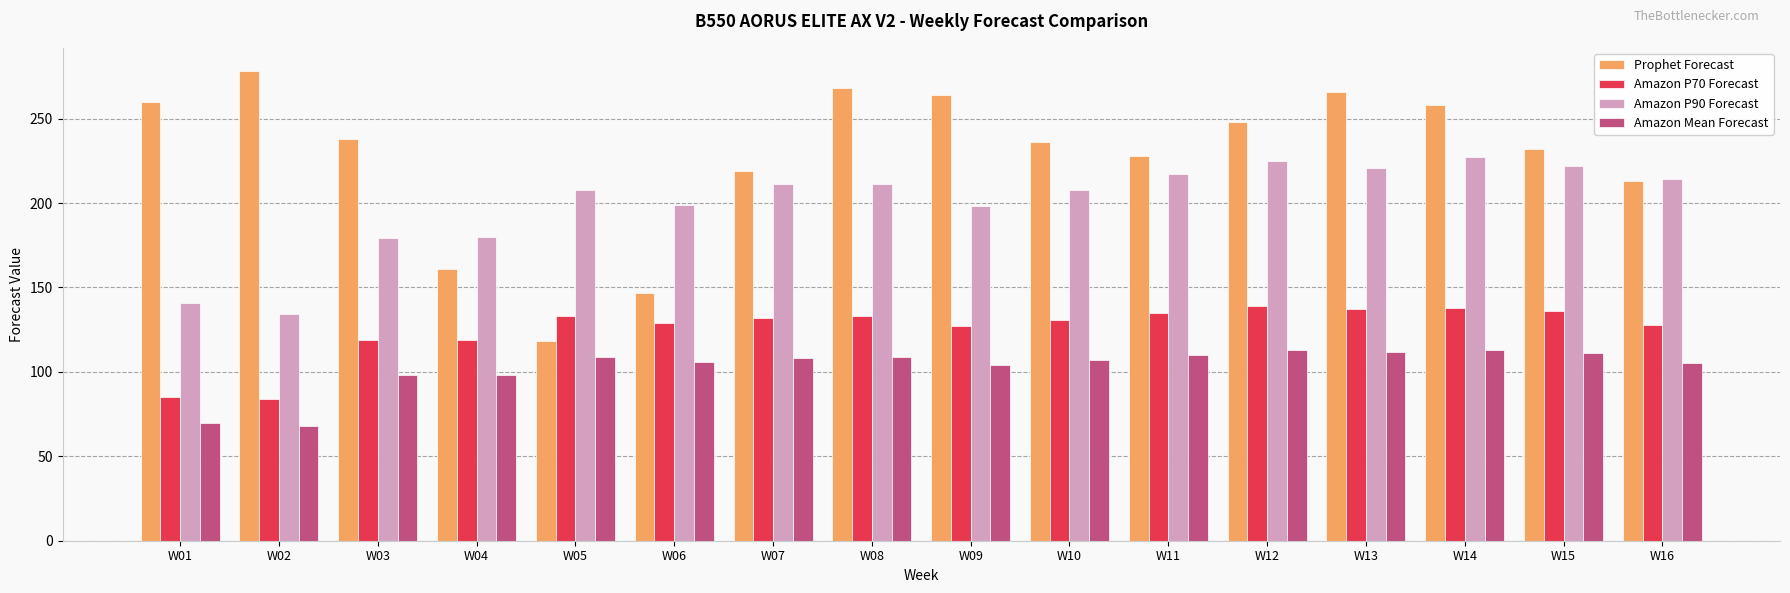

What is the difference between the second highest and minimum values in the Amazon P90 Forecast series?

91